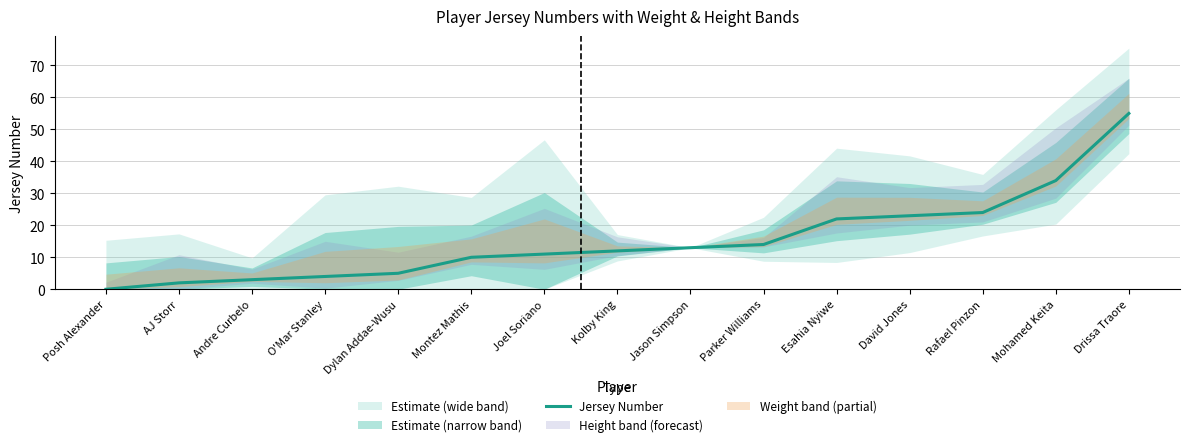

True or false: there are more than 2 points higher than both neighbors.

False